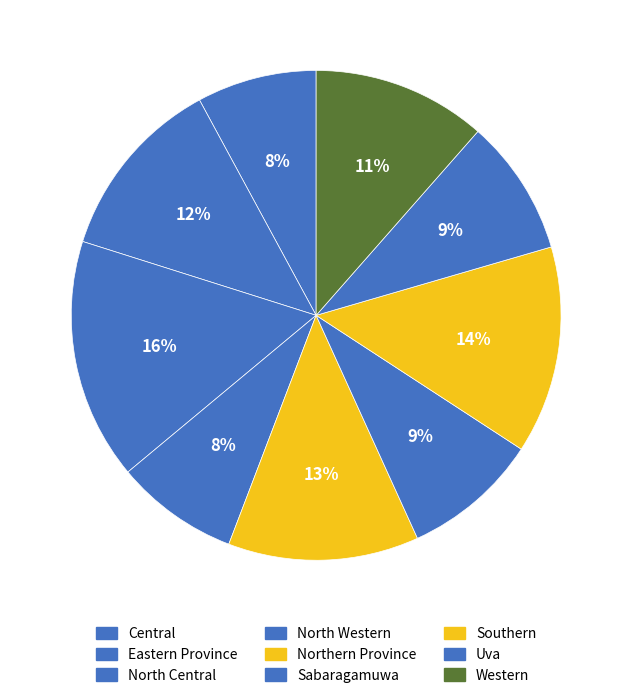

How many slices are in this pie chart?

9